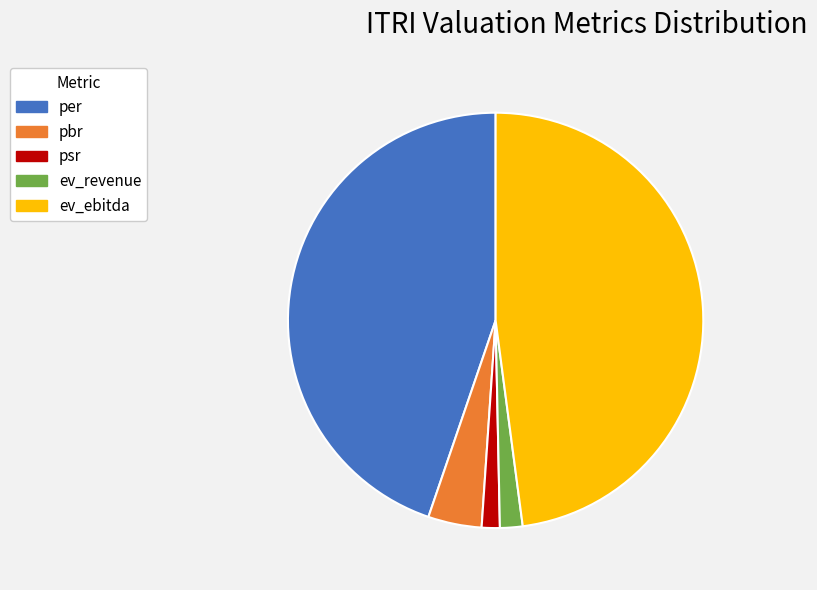

True or false: pbr accounts for 4% of the total.

True